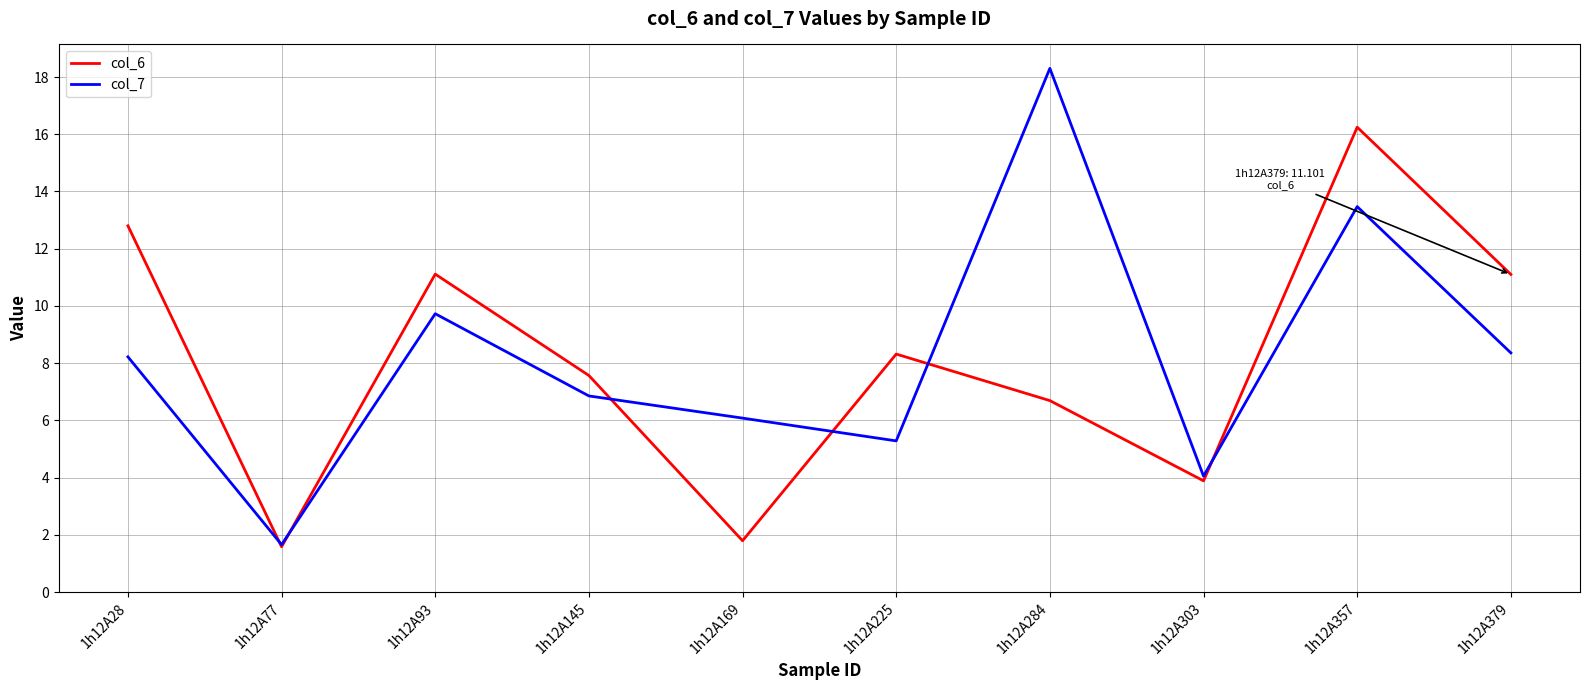

Is it true that col_6 equals 3.9 at 1h12A303?

True